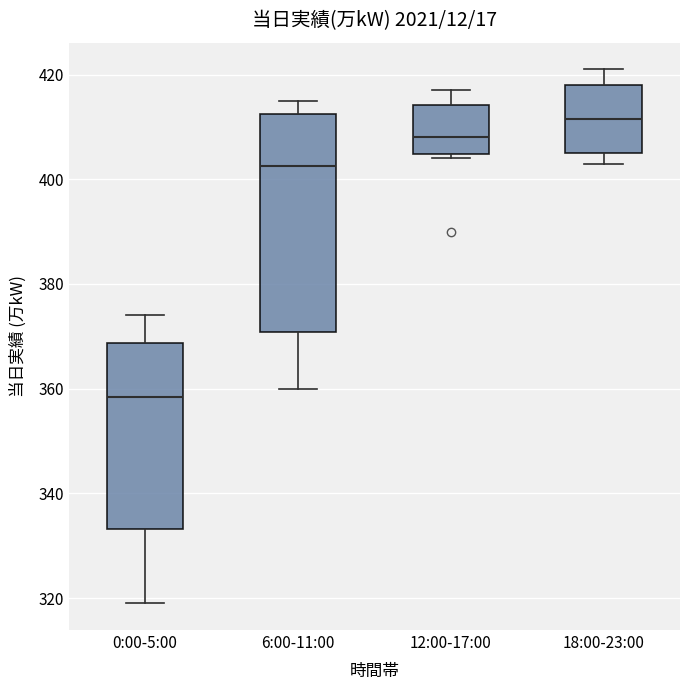

Reading left to right, transcribe this box plot: for each box, give where its median line is, the range the box spans, and where its two whiskers end, as read against the y-axis. The values are not printed on the chart, so give them approximately, as read against the axis.

0:00-5:00: median 358, box 334 to 368, whiskers 320 to 374
6:00-11:00: median 402, box 370 to 412, whiskers 360 to 416
12:00-17:00: median 408, box 404 to 414, whiskers 404 (just below the box's lower edge) to 418
18:00-23:00: median 412, box 406 to 418, whiskers 404 to 422